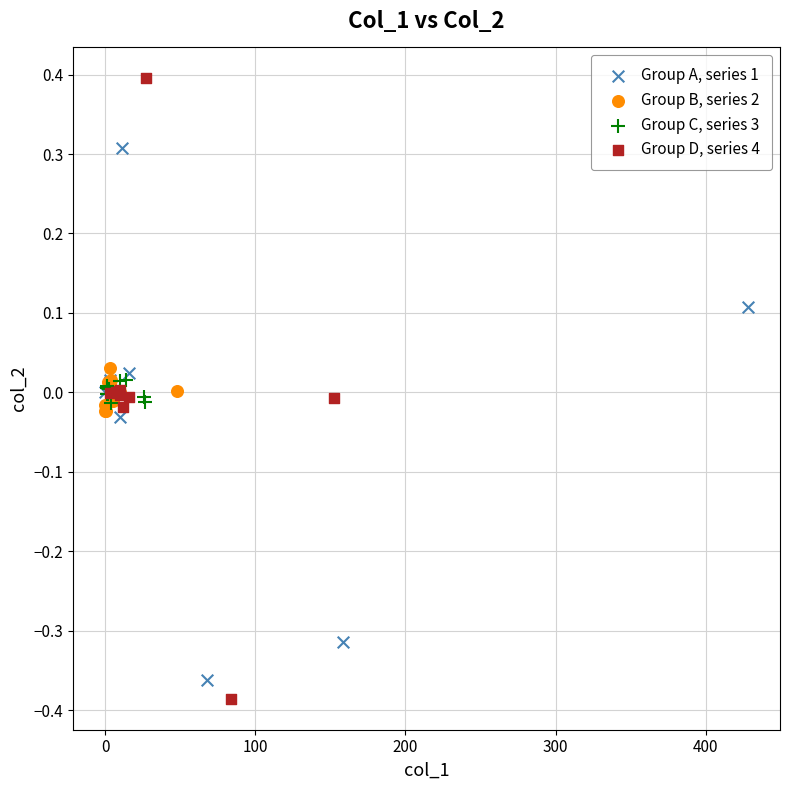

Which series contains the lowest Y value?

Group D, series 4